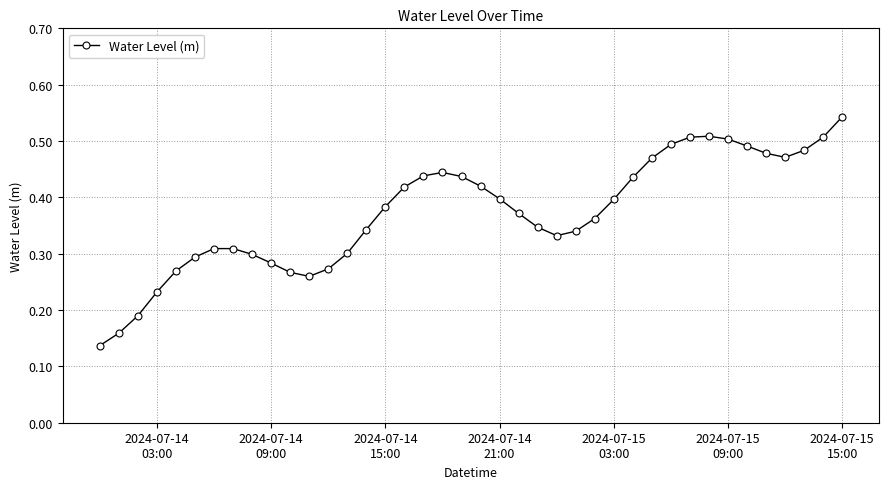

What is the sum of all values?

14.9